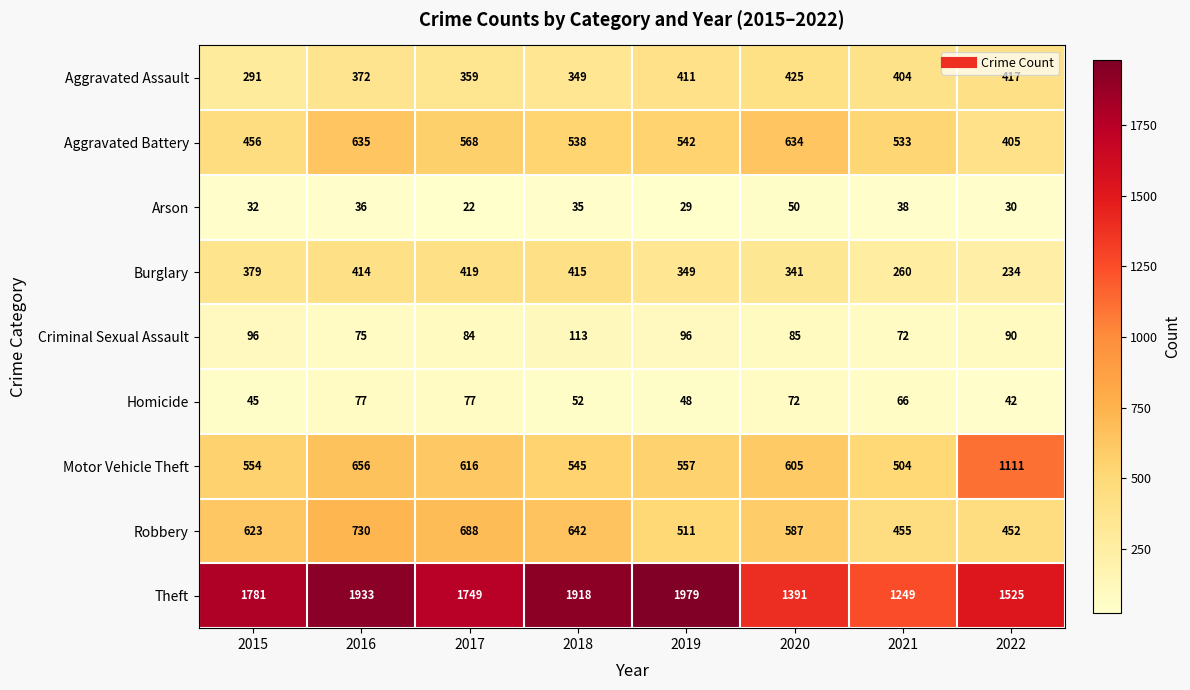

Which series has the largest total across all categories?

Theft